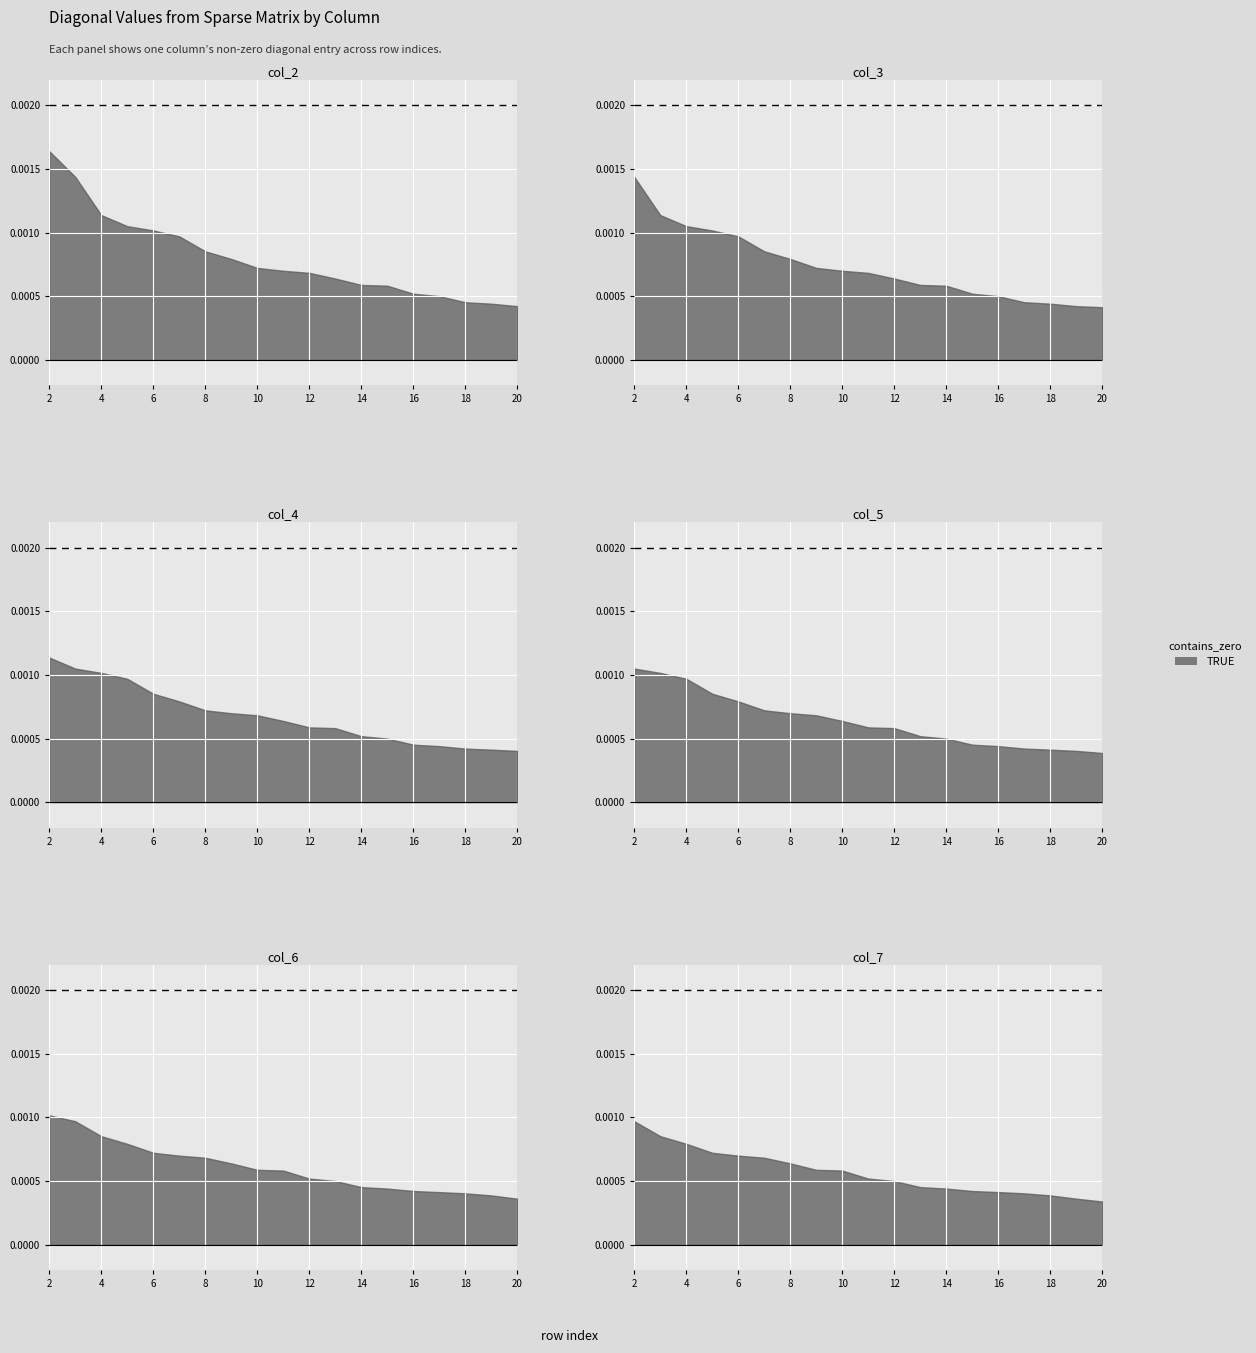

True or false: col_6 and col_2 intersect in this chart.

False